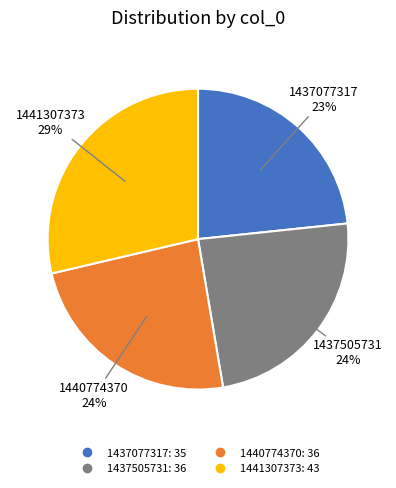

To the nearest percent, what percentage of the pie is 1437077317?

23%